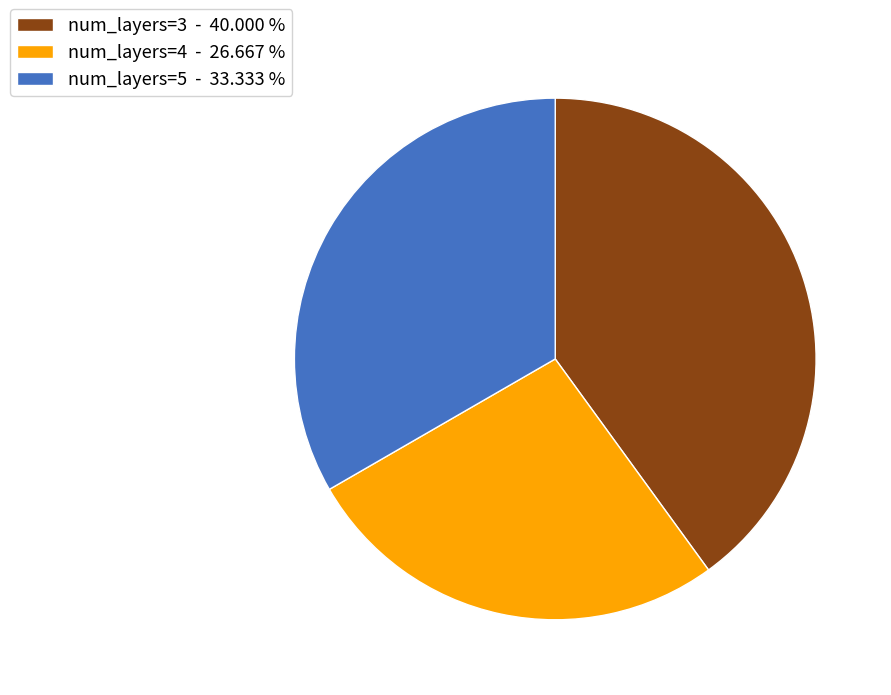

What is the smallest slice in the pie chart?

num_layers=4 - 26.667 %